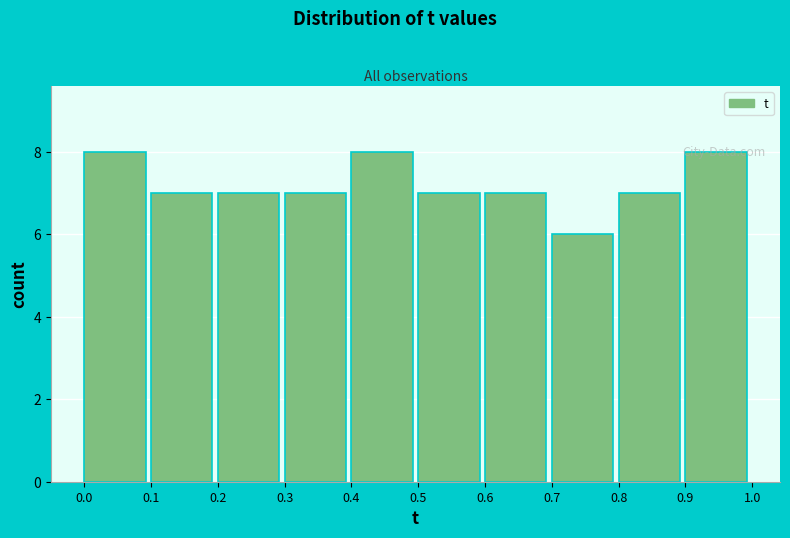

Reading left to right, list every bar in this chart as the range it spans on the x-axis followed by its height. The values are not printed on the chart, so give them approximately, as read against the axis.

0.0 to 0.1: 8
0.1 to 0.2: 7
0.2 to 0.3: 7
0.3 to 0.4: 7
0.4 to 0.5: 8
0.5 to 0.6: 7
0.6 to 0.7: 7
0.7 to 0.8: 6
0.8 to 0.9: 7
0.9 to 1.0: 8